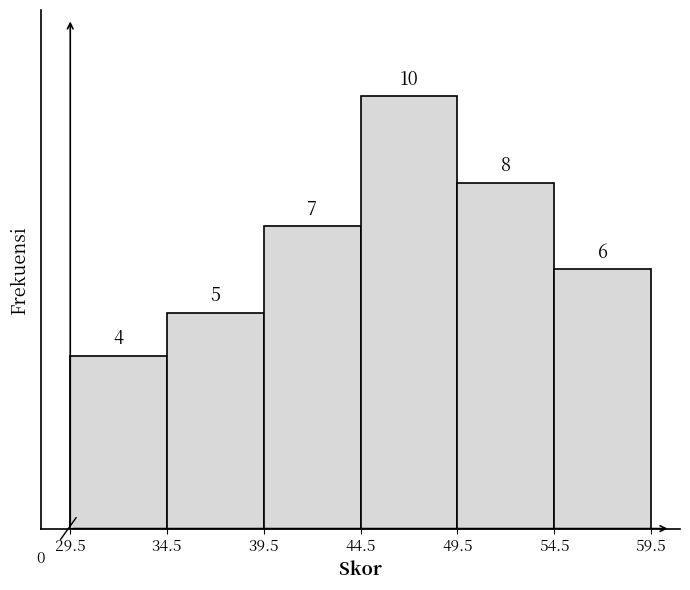

Over which range of the x-axis is the bar tallest?

44.5 to 49.5